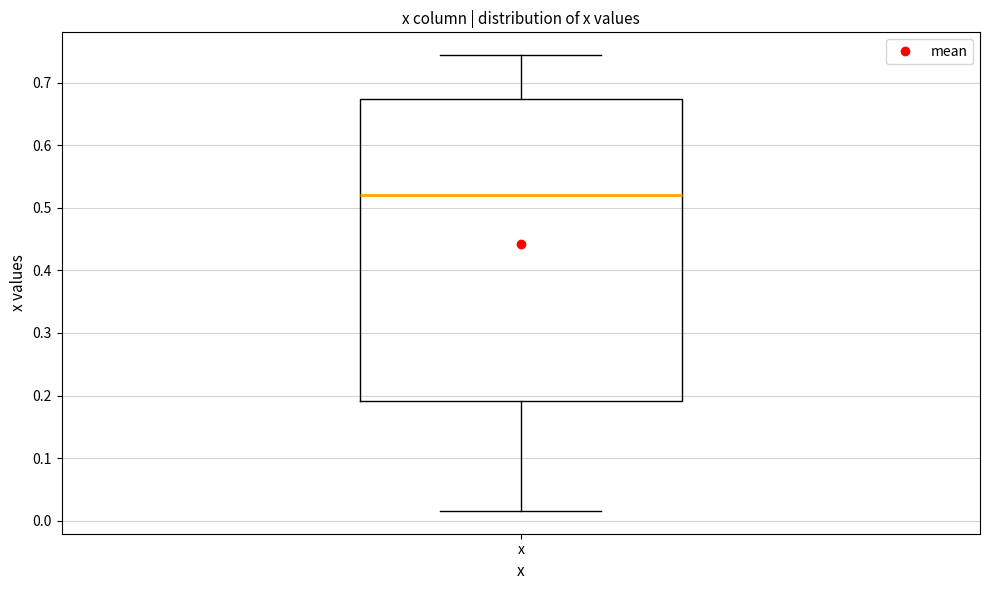

Transcribe this box plot: give where the median line is, the range the box spans, and where the two whiskers end, as read against the y-axis. The values are not printed on the chart, so give them approximately, as read against the axis.

median 0.52, box 0.19 to 0.67, whiskers 0.02 to 0.74